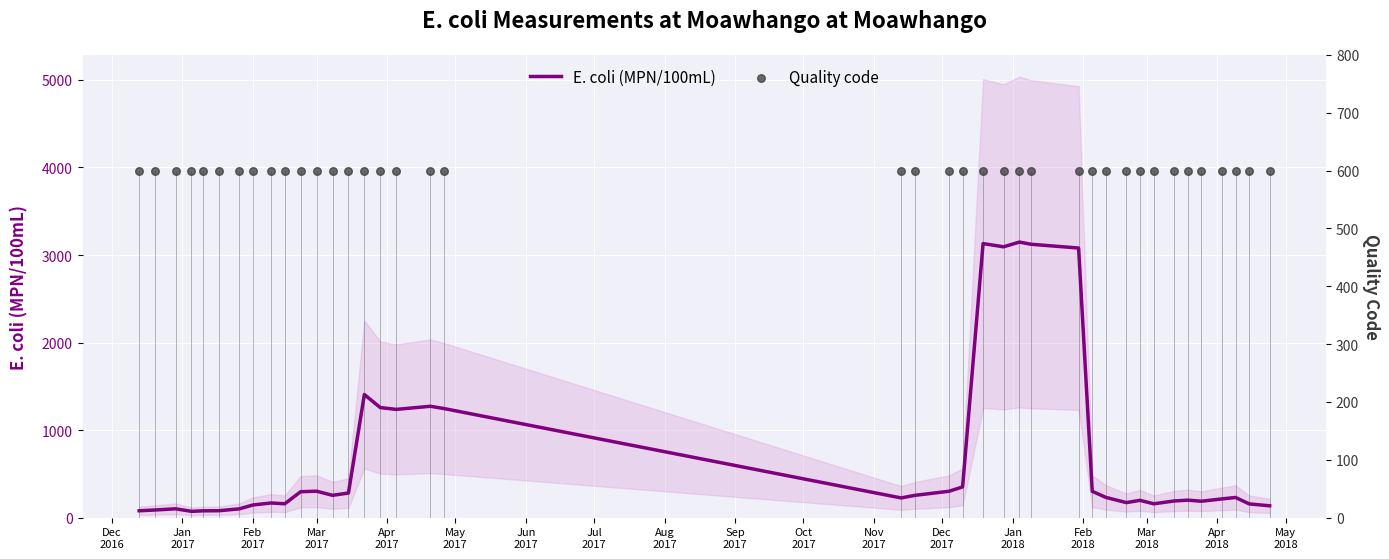

Which series reaches the minimum Y coordinate?

E. coli (MPN/100mL)